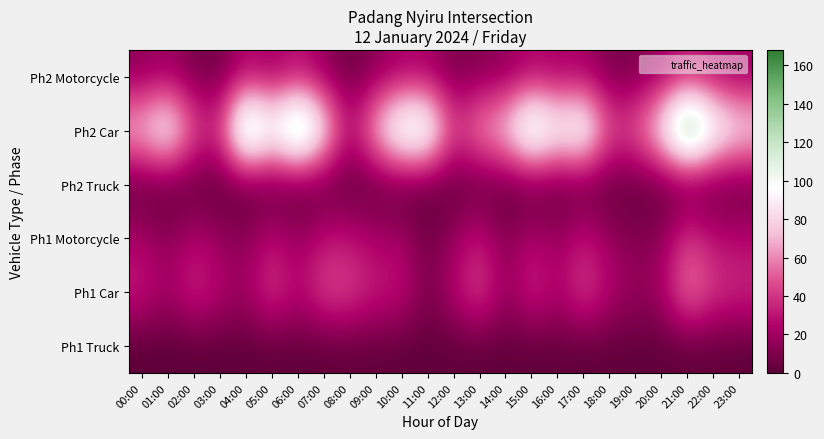

Which category has the lowest value across all series?

00:00